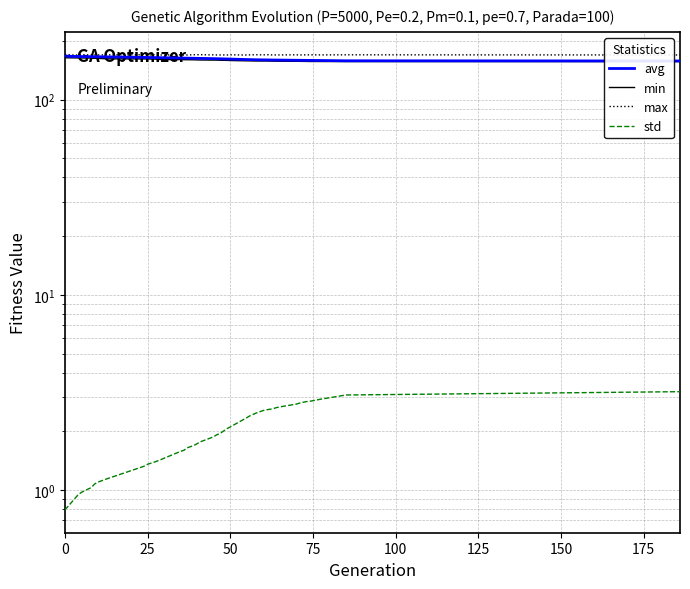

Which series has the largest range (max minus min)?

avg